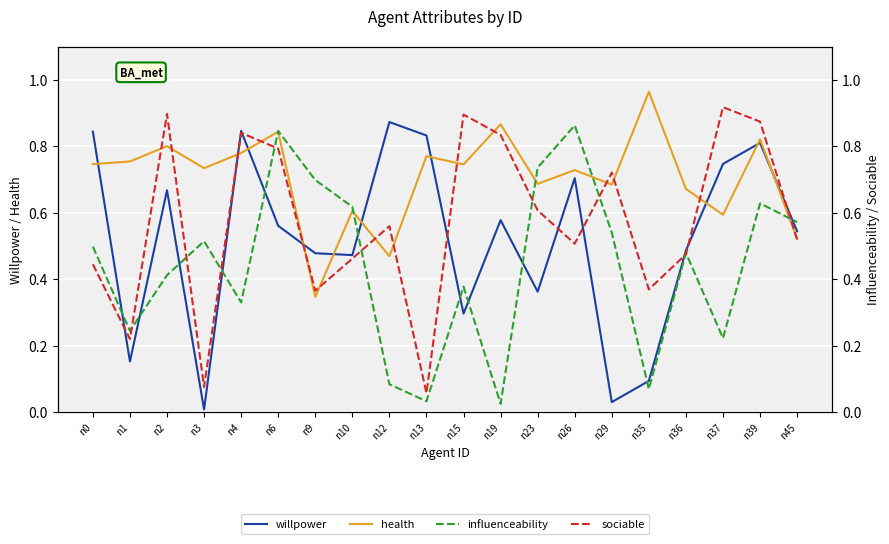

Which series has the largest total across all categories?

health